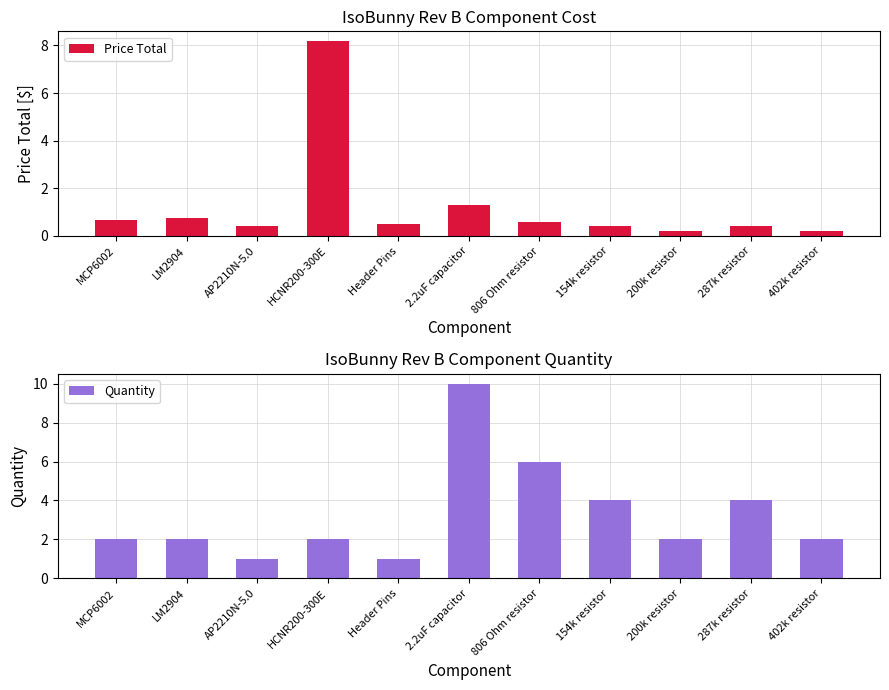

What is the lowest value of the Quantity series?

1